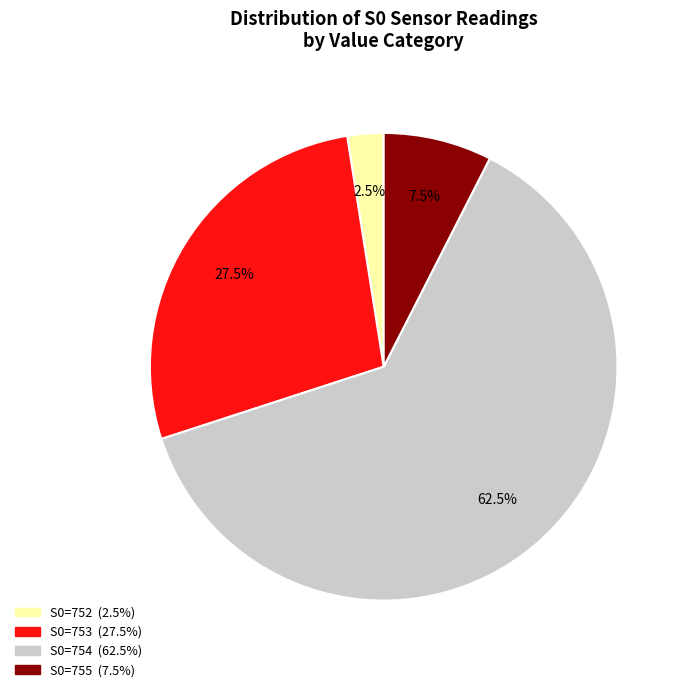

Rank the categories by value from highest to lowest.

S0=754, S0=753, S0=755, S0=752